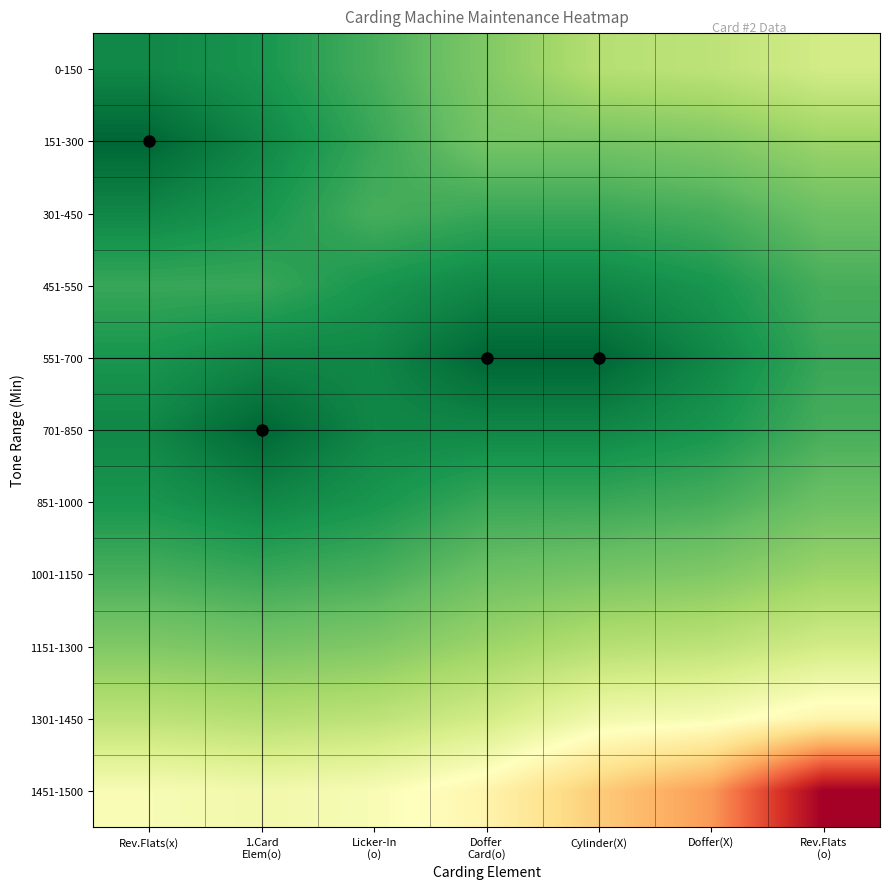

How many categories are shown in the chart?

7